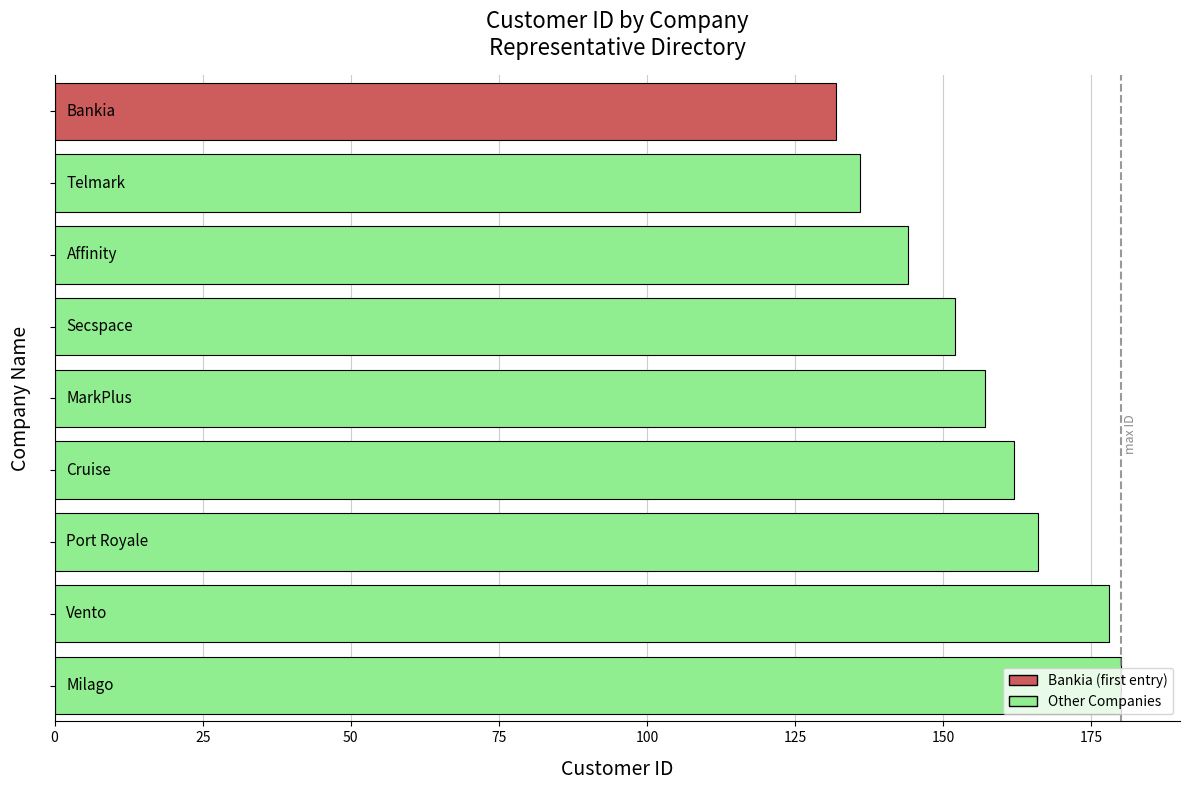

What is the maximum value shown in the chart?

180